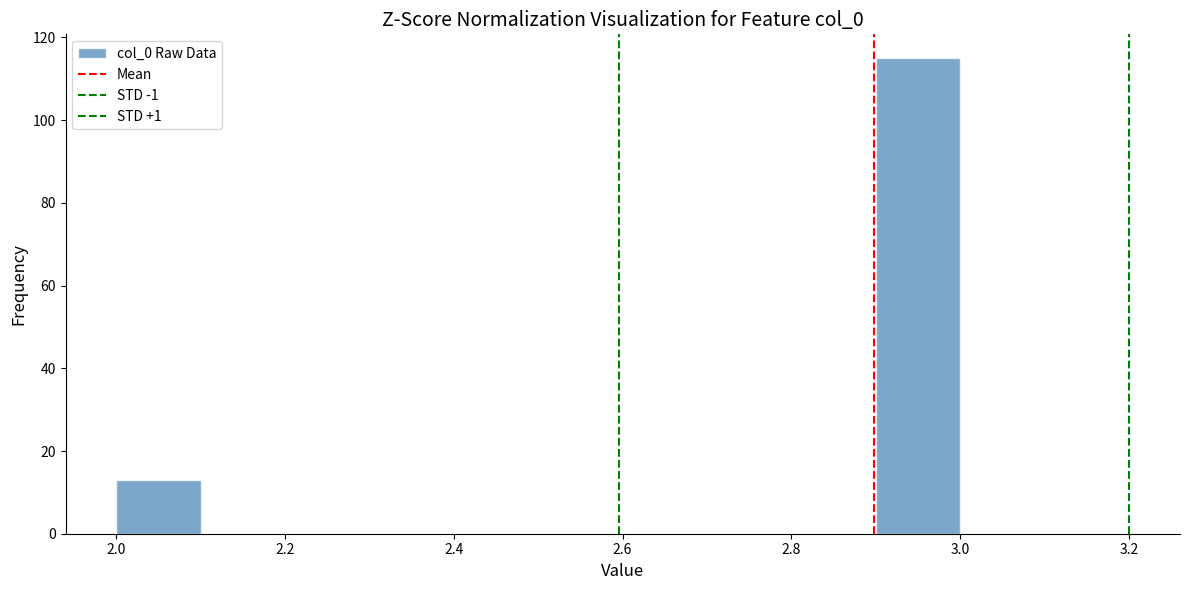

Reading left to right, transcribe this chart: for each bar, give the range it covers on the x-axis and its height. The values are not printed on the chart, so give them approximately, as read against the axis.

2.0 to 2.1: 14
2.1 to 2.2: 0
2.2 to 2.3: 0
2.3 to 2.4: 0
2.4 to 2.5: 0
2.5 to 2.6: 0
2.6 to 2.7: 0
2.7 to 2.8: 0
2.8 to 2.9: 0
2.9 to 3.0: 116